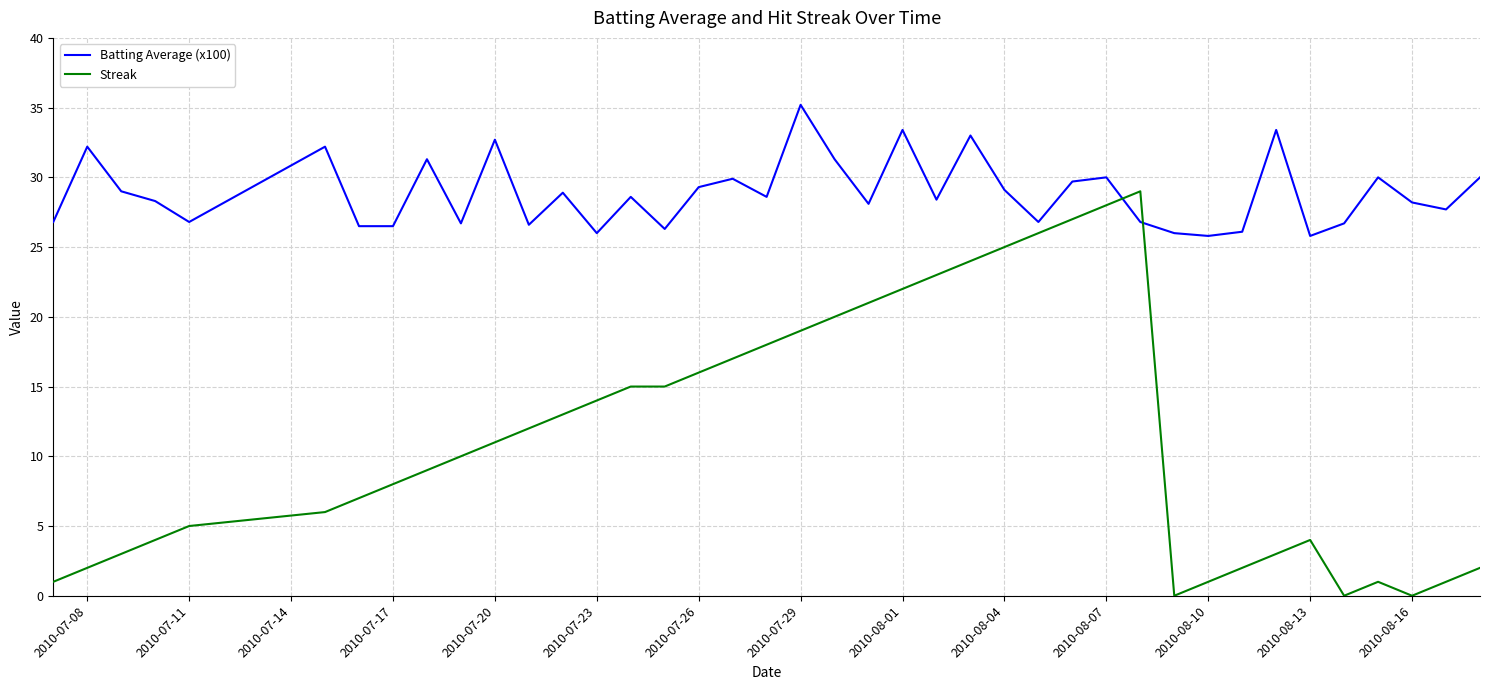

Which series ends up on top after the final intersection of Batting Average (x100) and Streak?

Batting Average (x100)